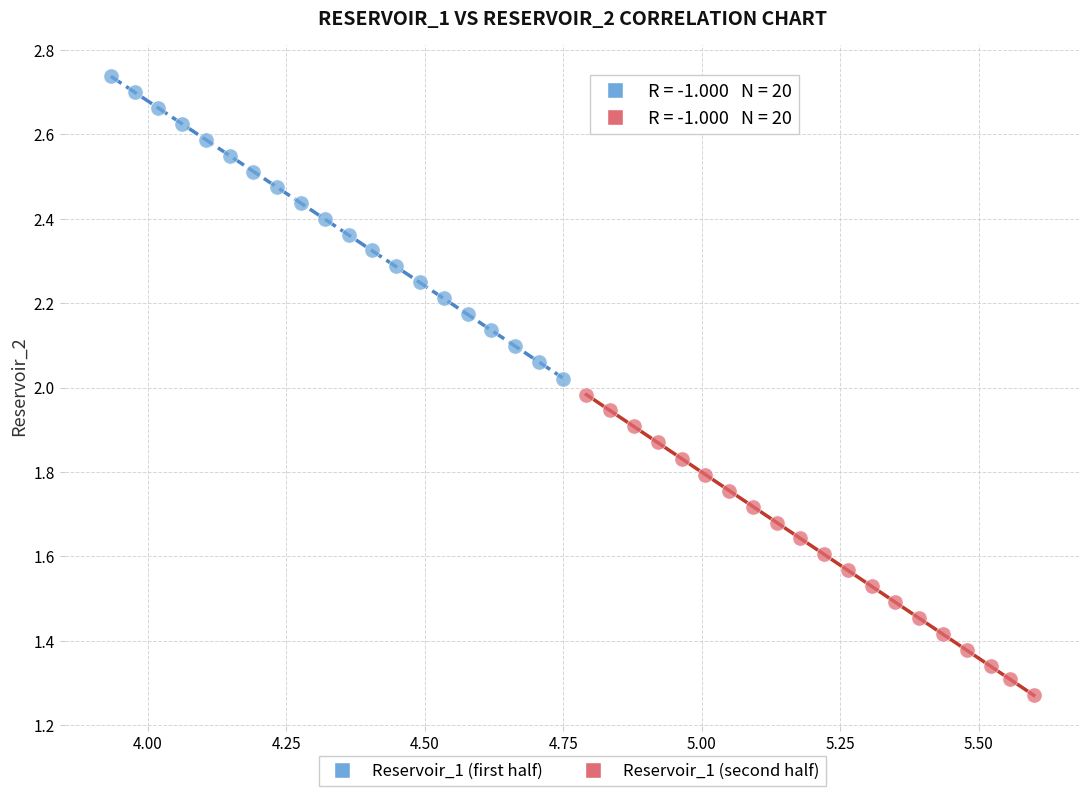

Which series has the largest Y range (max minus min)?

Reservoir_1 (first half)